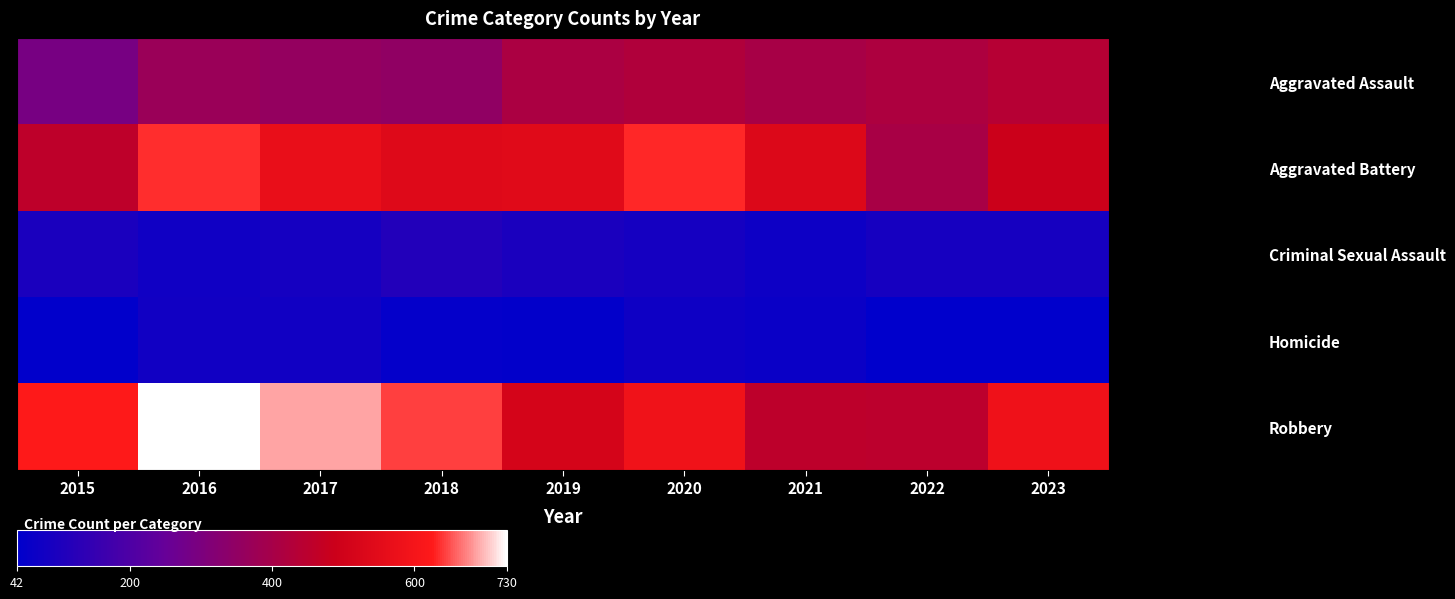

Reading left to right, what are all the values shown in this chart?

Aggravated Assault: 2015=290	2016=372	2017=359	2018=349	2019=411	2020=424	2021=404	2022=418	2023=439
Aggravated Battery: 2015=456	2016=635	2017=568	2018=538	2019=542	2020=633	2021=533	2022=406	2023=488
Criminal Sexual Assault: 2015=96	2016=75	2017=85	2018=114	2019=96	2020=86	2021=71	2022=89	2023=88
Homicide: 2015=45	2016=77	2017=77	2018=52	2019=48	2020=72	2021=66	2022=43	2023=42
Robbery: 2015=623	2016=730	2017=688	2018=642	2019=511	2020=587	2021=455	2022=452	2023=584